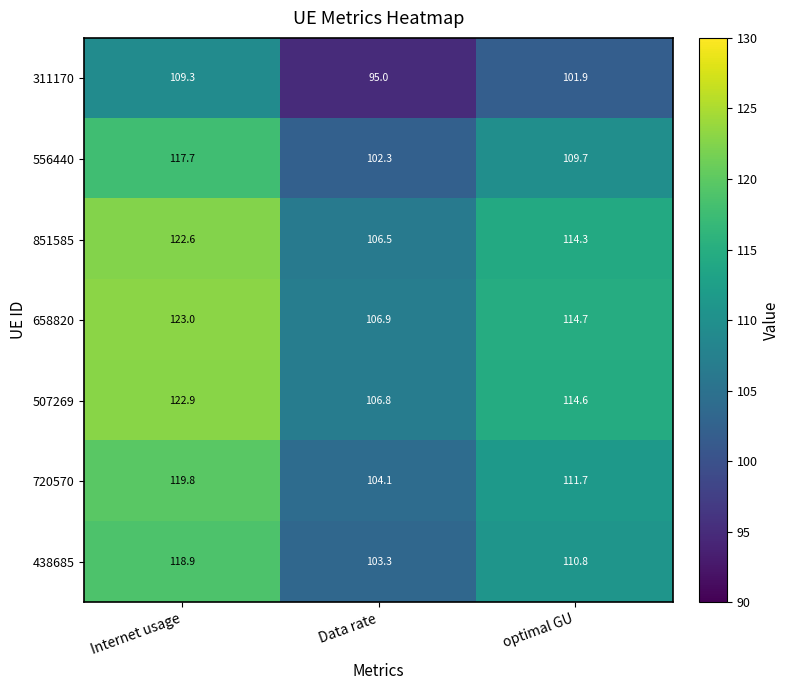

At which category is the sum across all series the highest?

Internet usage